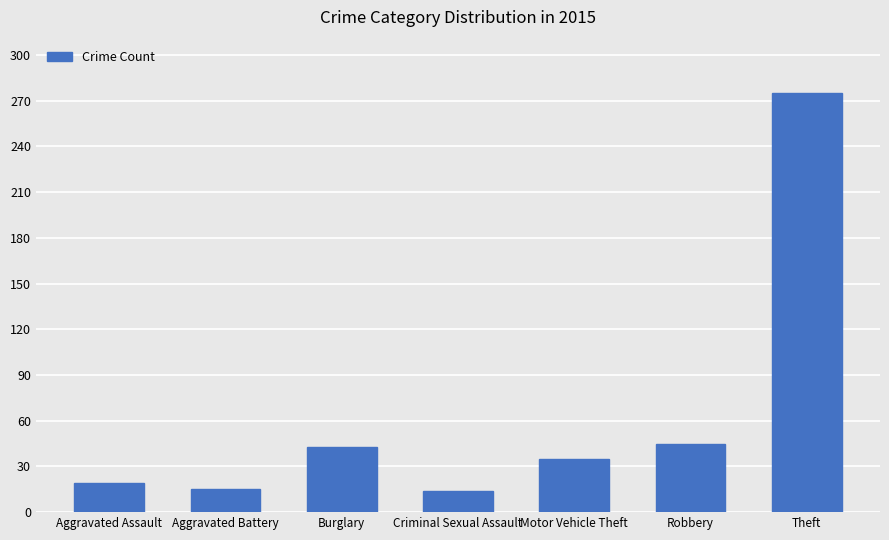

What is the greatest value displayed?

275